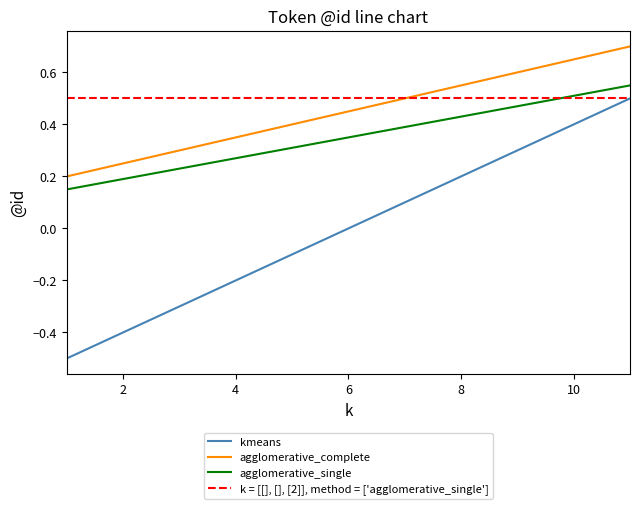

How many agglomerative_complete values are between 0 and 1?

11